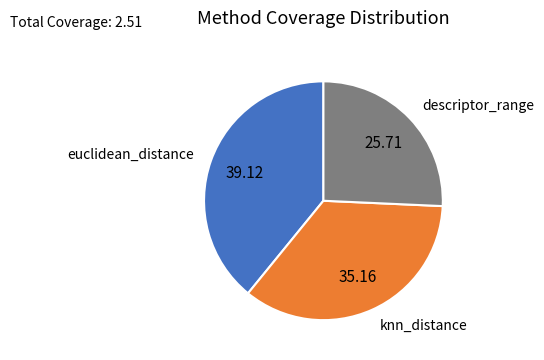

Does any single category account for the majority?

No